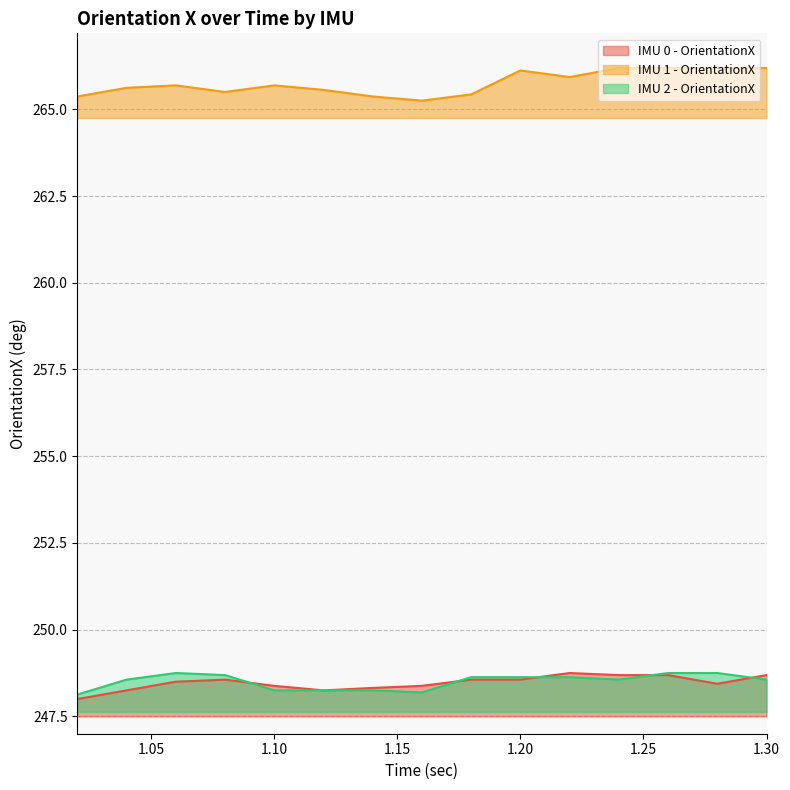

Does the chart display data point markers on the line(s)?

No